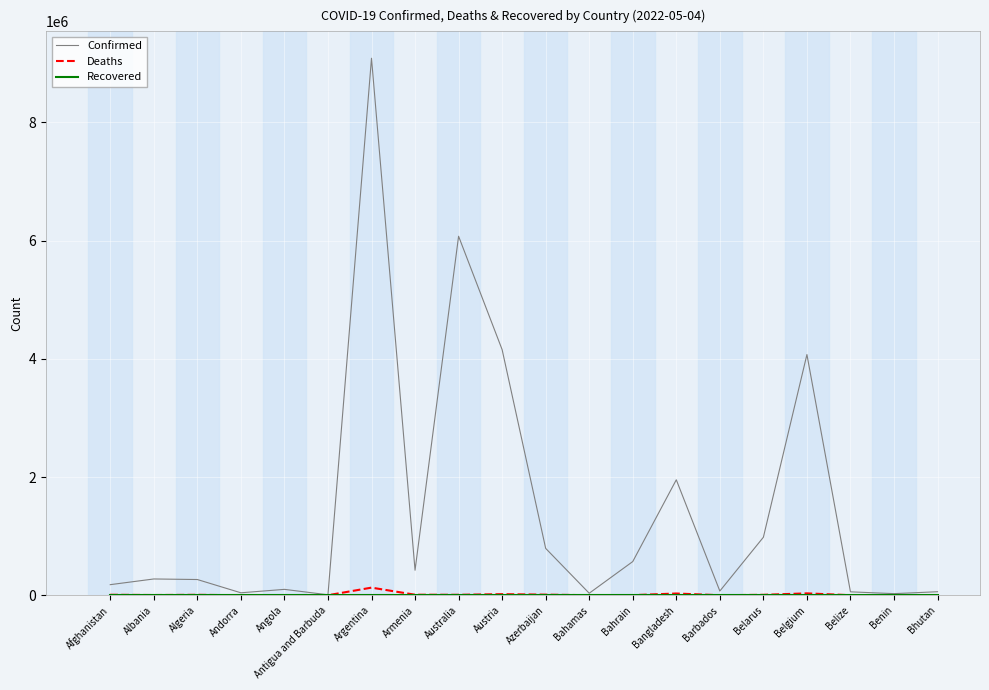

What value does the Confirmed series have at Benin?

26952